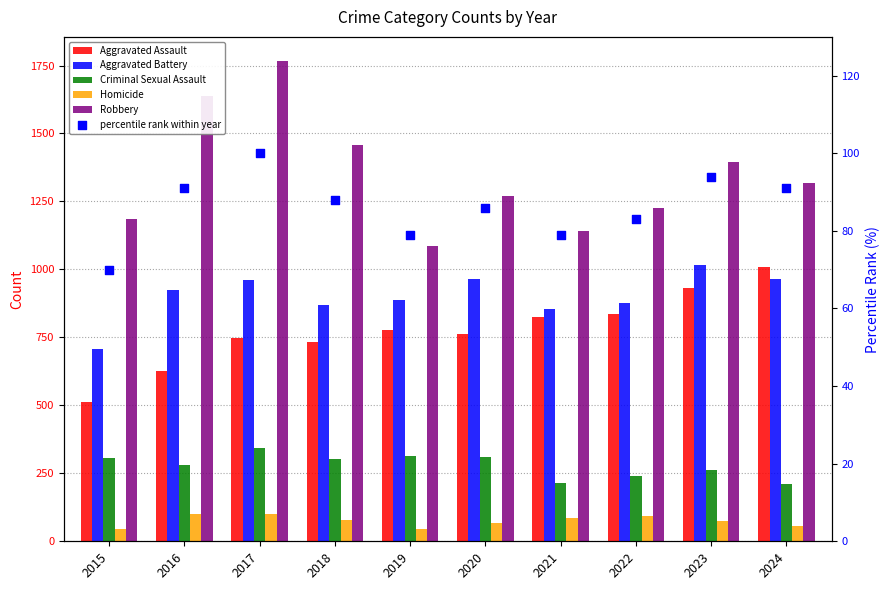

Is the value of Aggravated Assault at 2017 greater than the value of percentile rank within year at 2019?

Yes